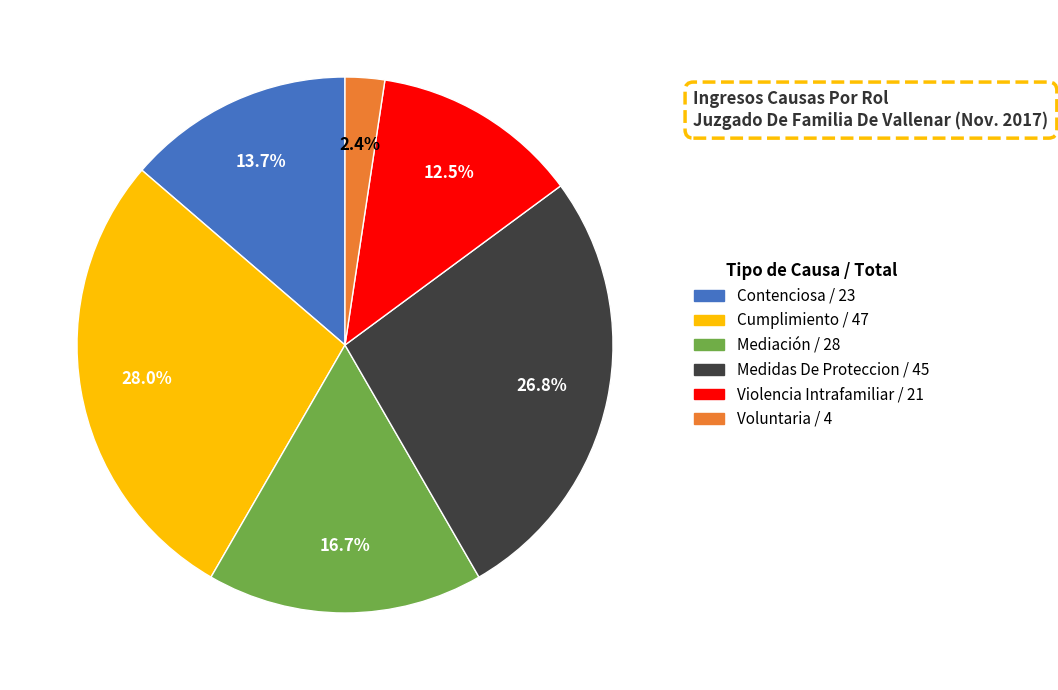

Is the sum of Medidas De Proteccion and Contenciosa greater than half?

No